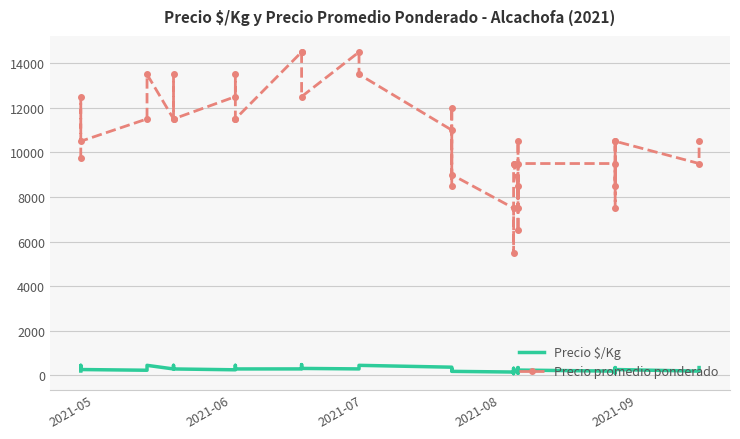

Which series has the largest range (max minus min)?

Precio promedio ponderado